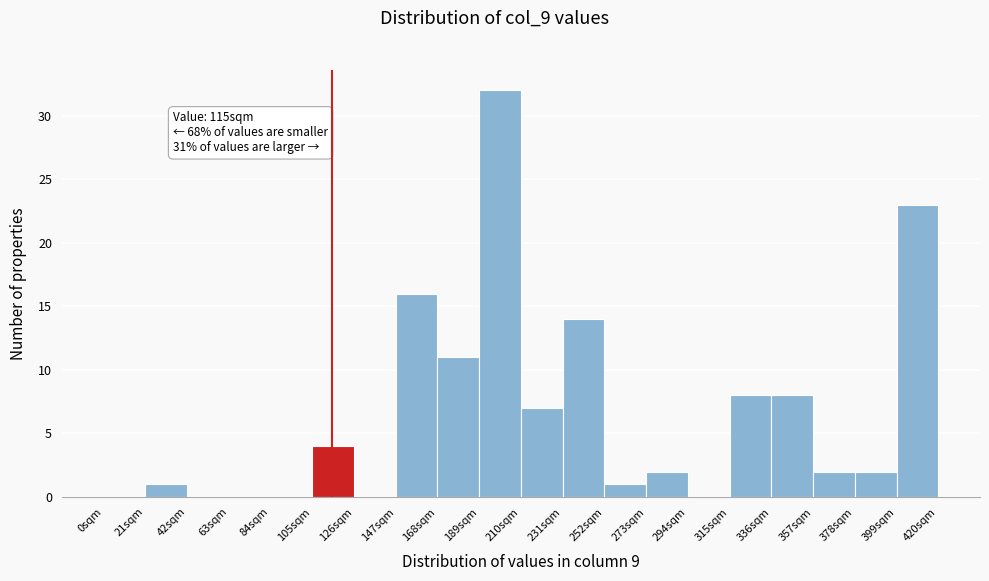

Which range on the x-axis has the tallest bar?

189 to 210